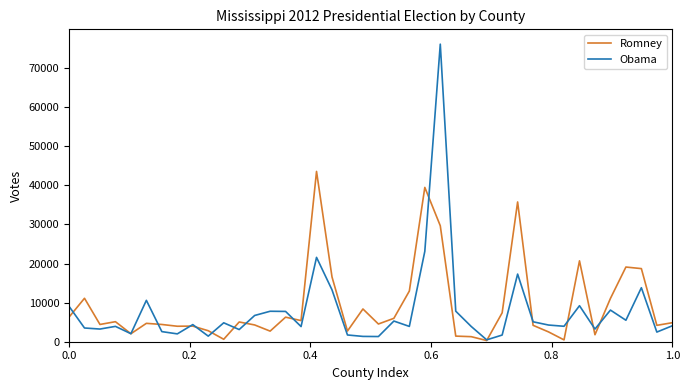

How many distinct data groups are displayed?

2